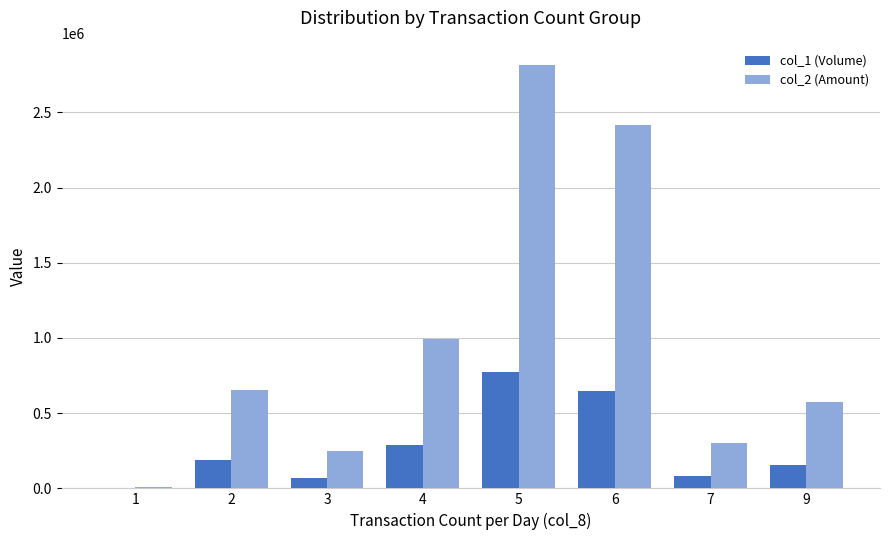

What is the difference between the col_1 (Volume) values at 5 and 4?

487000